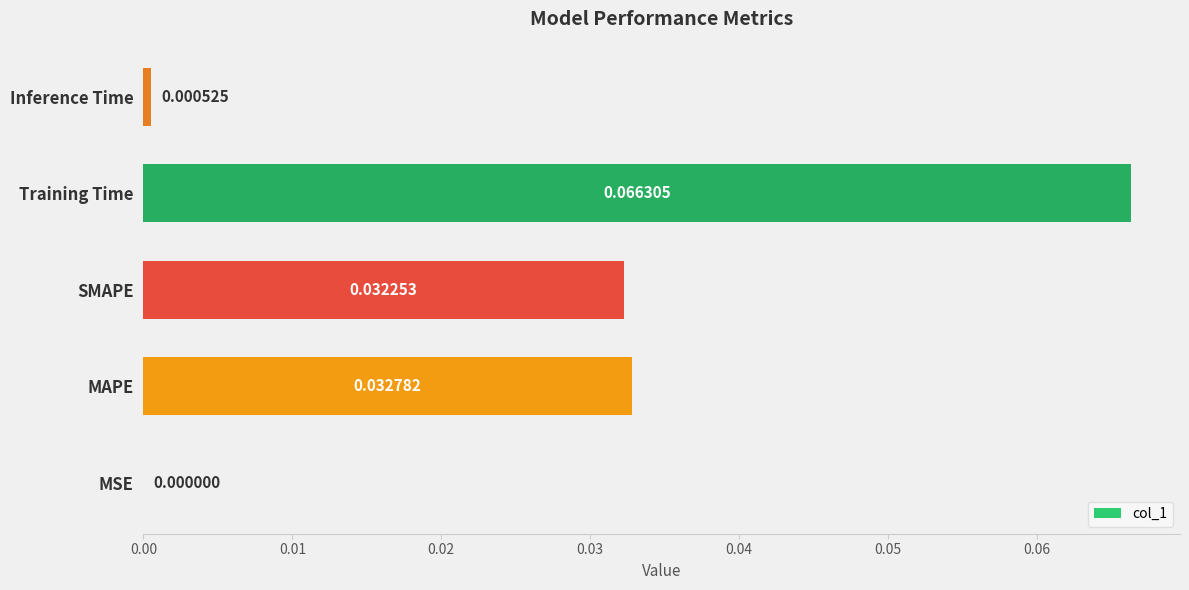

At which category does the chart reach its peak across all series?

Training Time